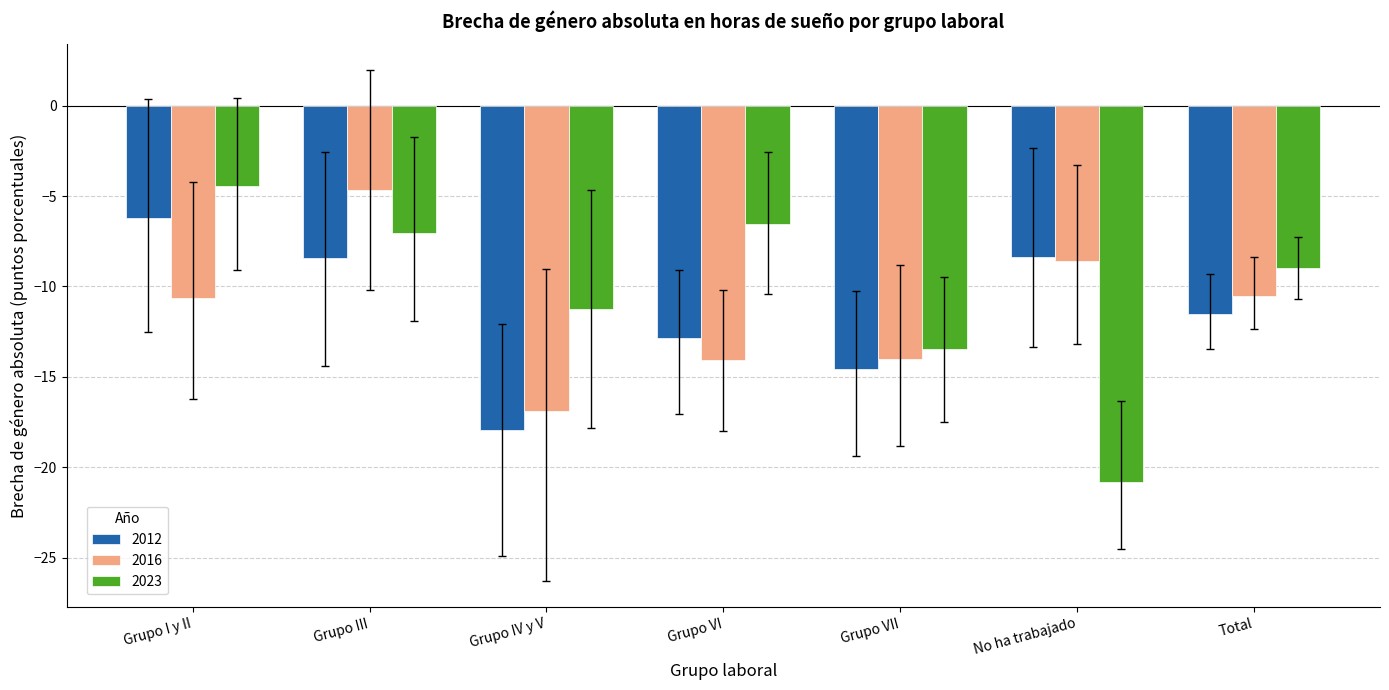

Is it true that 2023 equals -13.4 at Grupo VII?

True